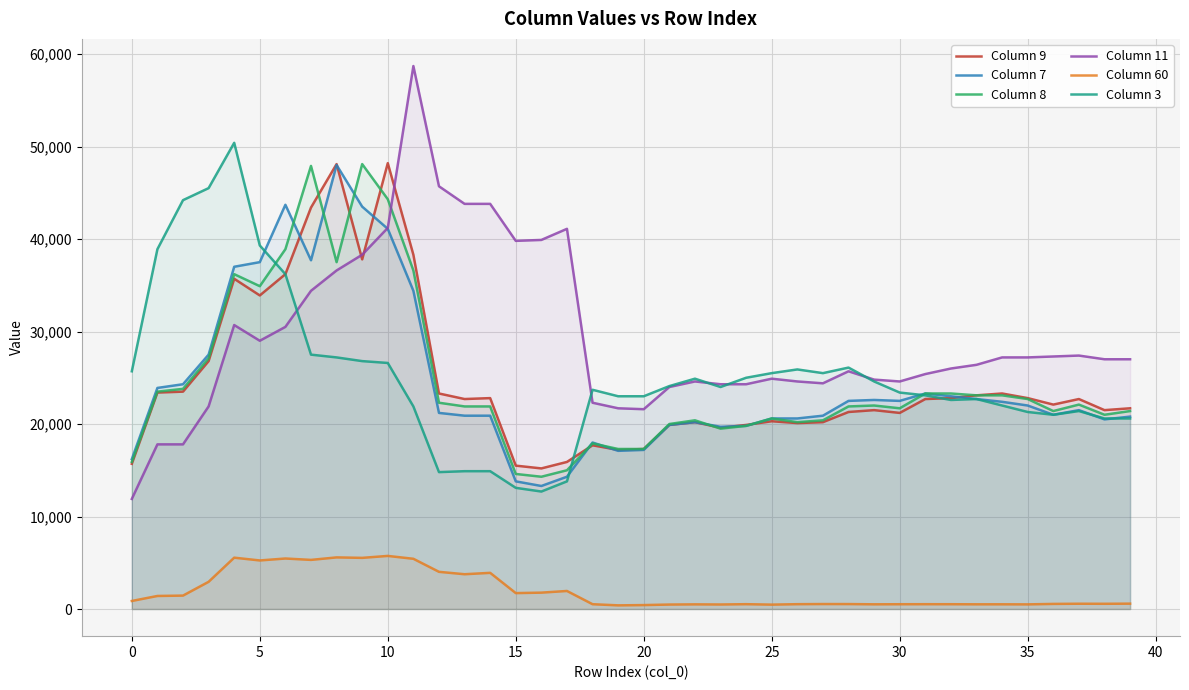

Which series has the largest total across all categories?

Column 11